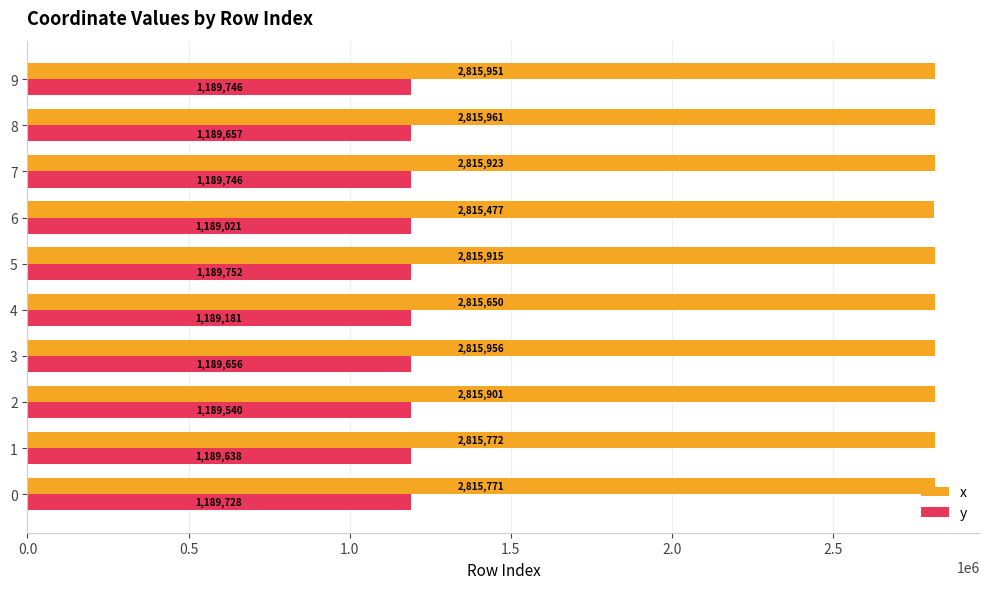

What is the greatest value displayed?

2815960.7